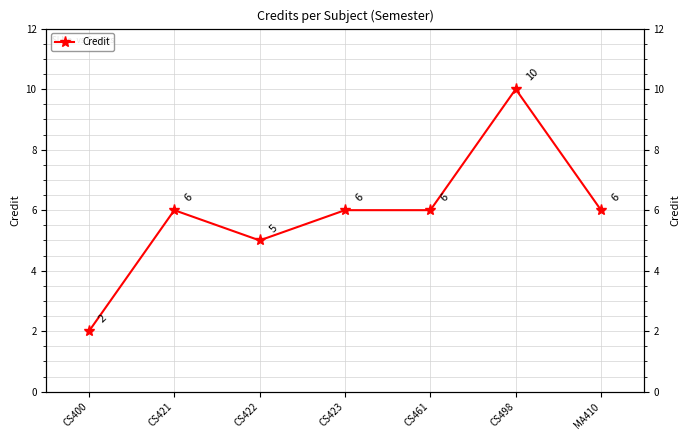

What is the ratio of the value at CS461 to the value at CS422?

1.2